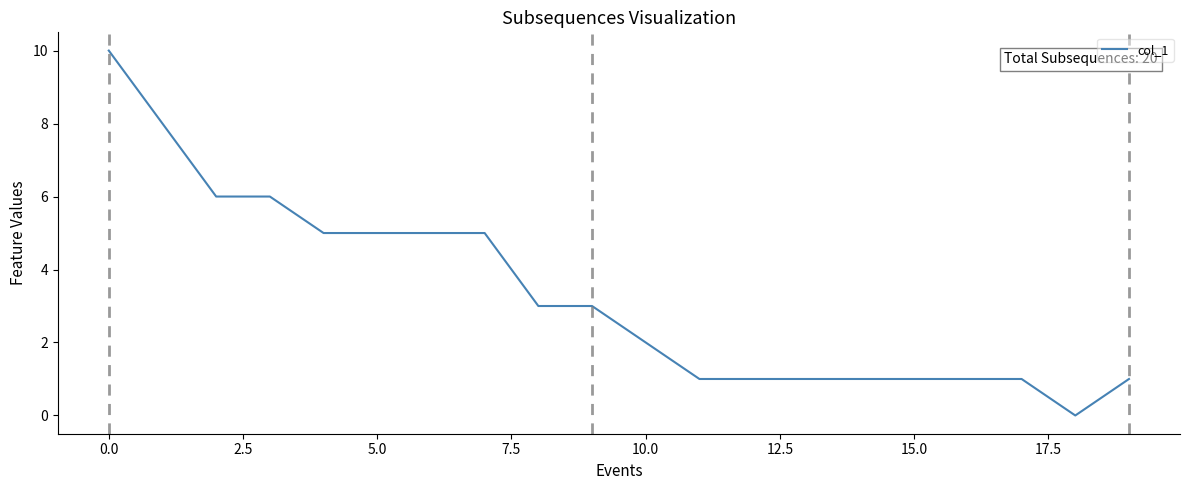

What is the greatest value displayed?

10